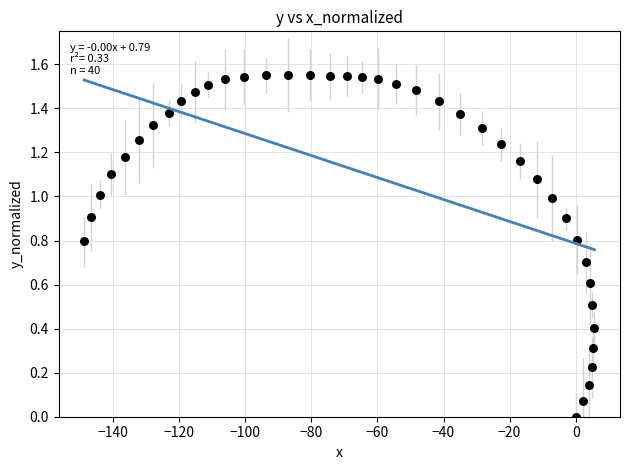

What is the range of X values (max minus min)?

154.5